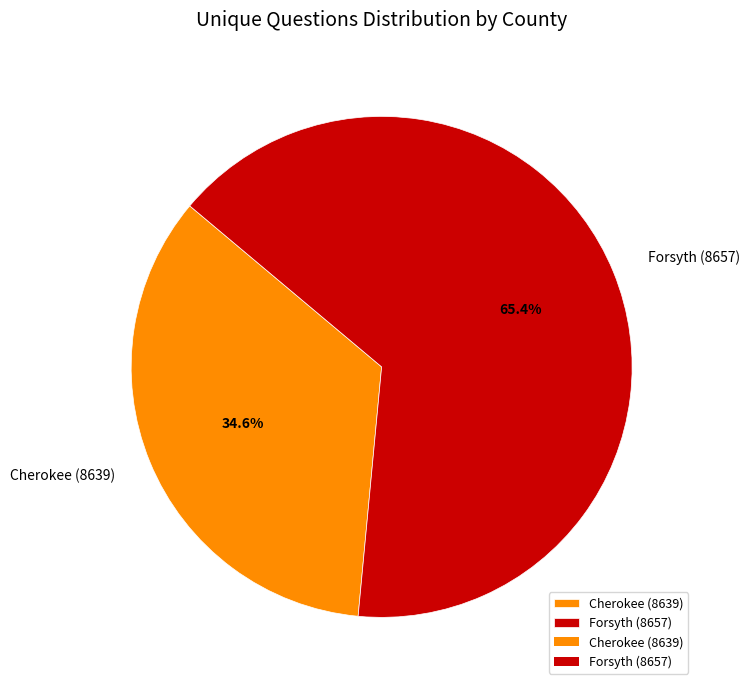

What is the smallest slice in the pie chart?

Cherokee (8639)